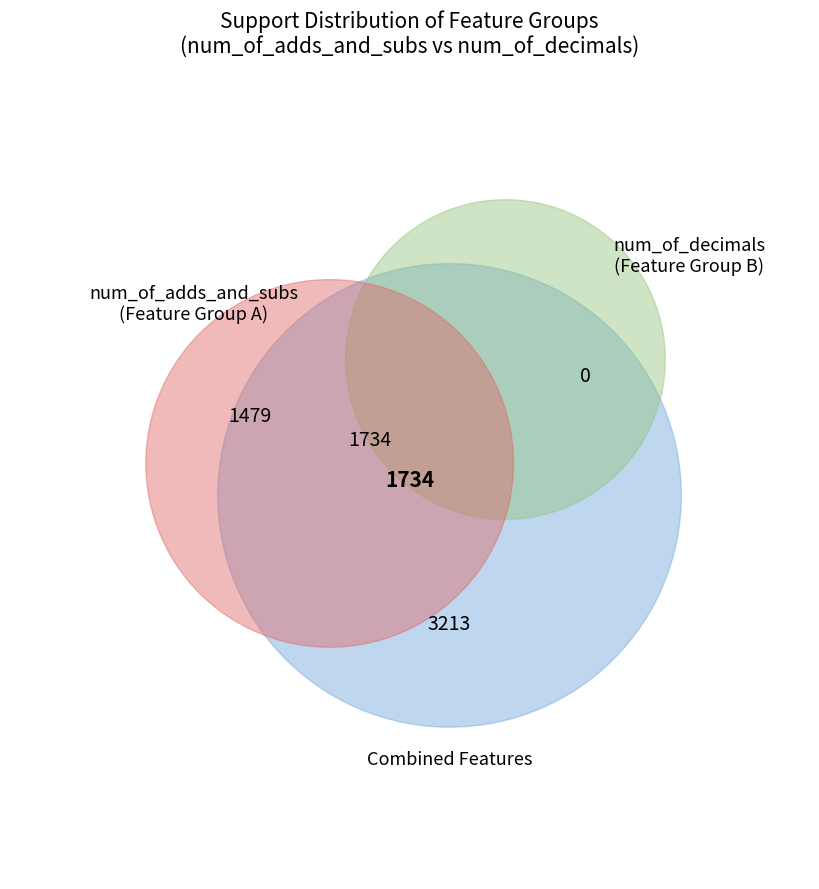

Is there any slice that represents more than half of the pie?

No